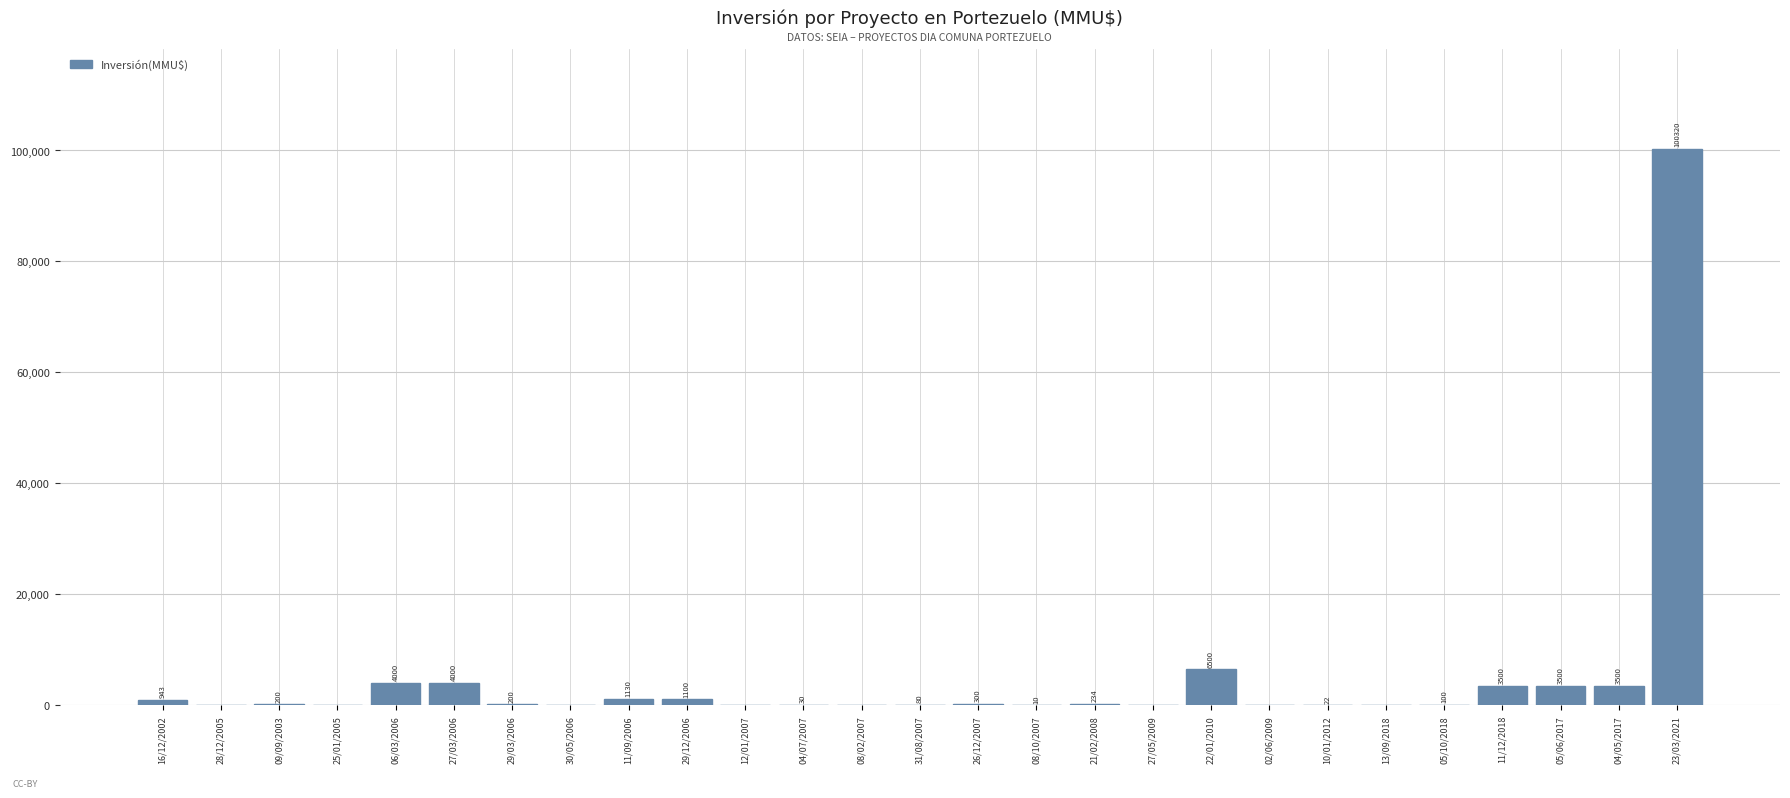

What is the change in value from 08/02/2007 to 21/02/2008?

+234